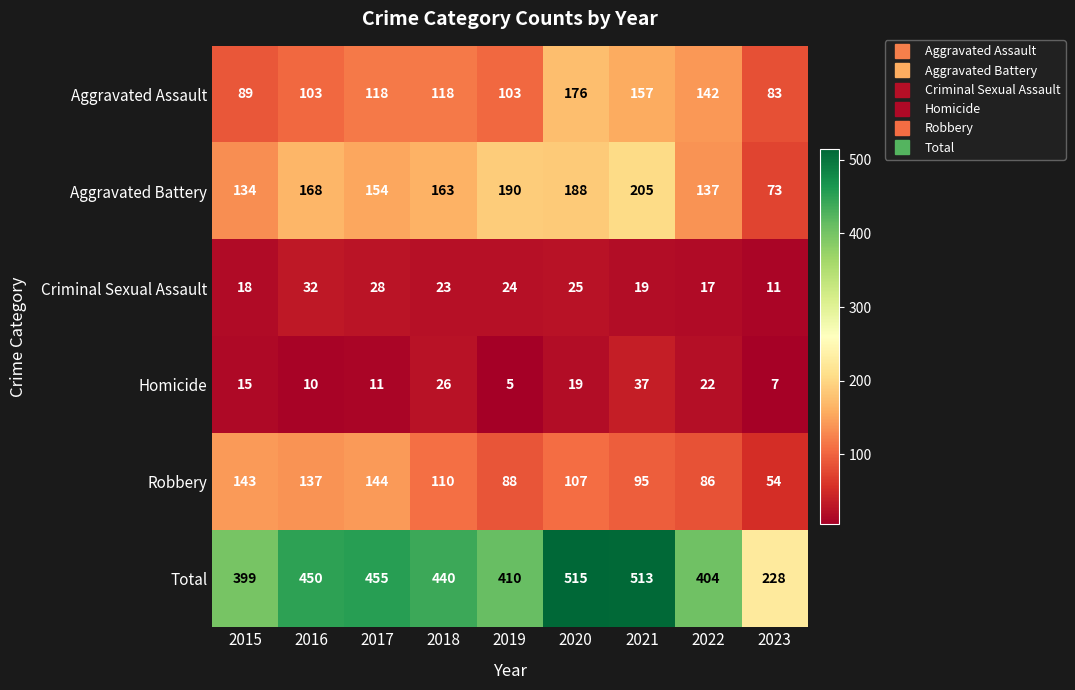

How many categories are shown in the chart?

9